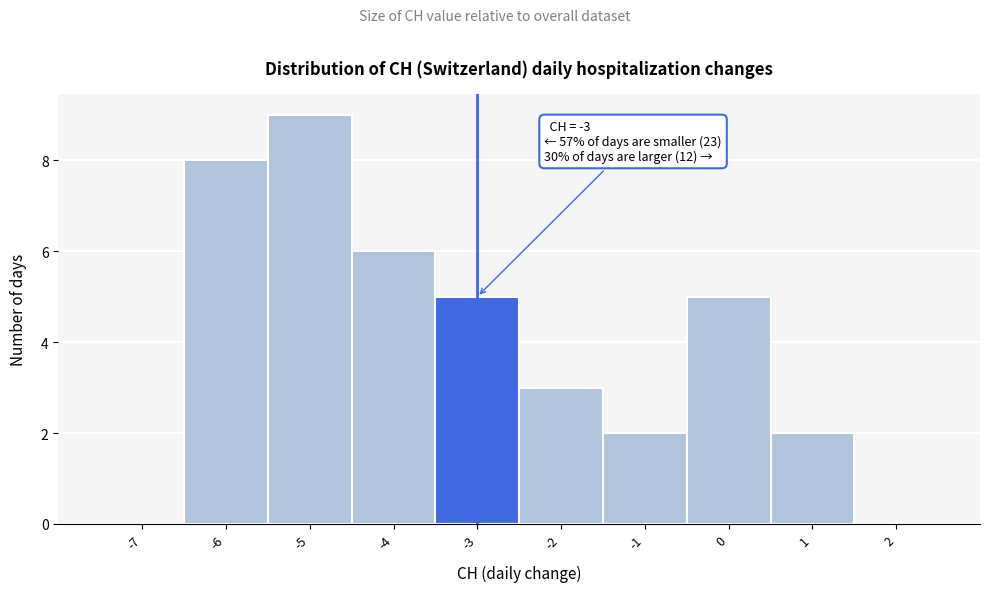

Over which range of the x-axis is the bar tallest?

-5.5 to -4.5